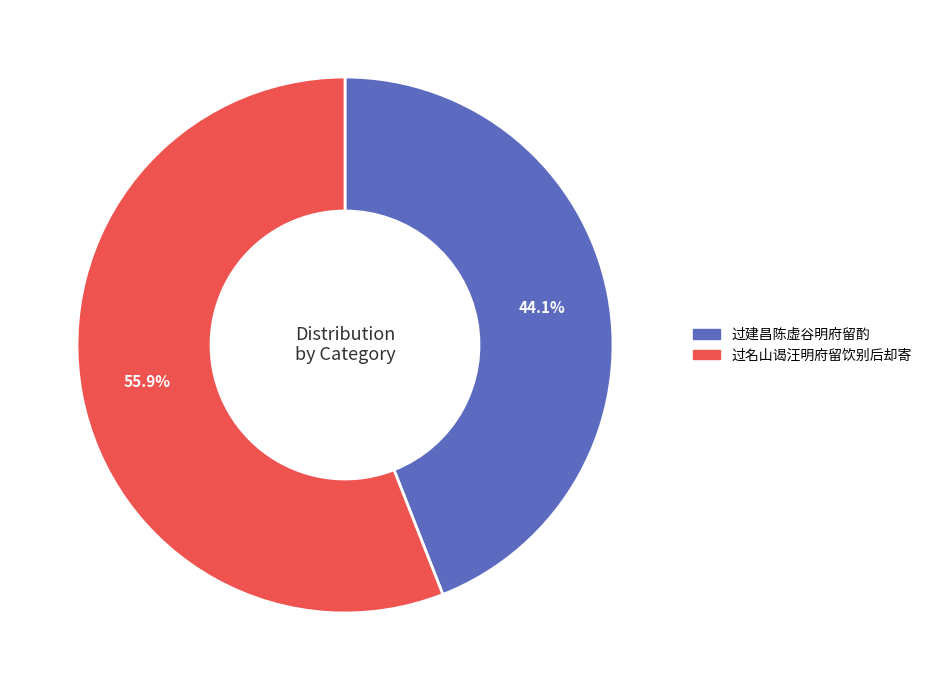

To the nearest percent, what portion does 过建昌陈虚谷明府留酌 represent?

44%